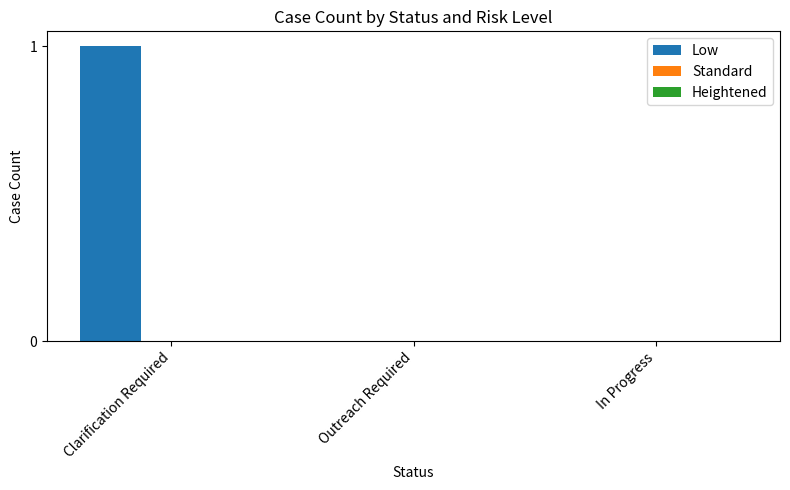

Which label corresponds to the largest value in the chart?

Clarification Required